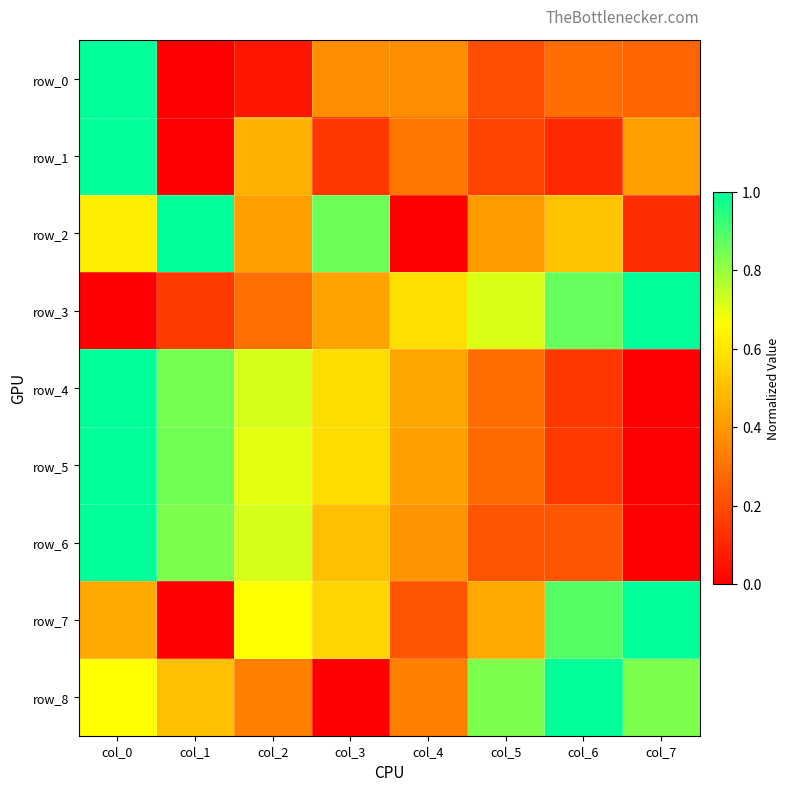

What is the difference between the second highest and minimum values in the row_1 series?

0.5